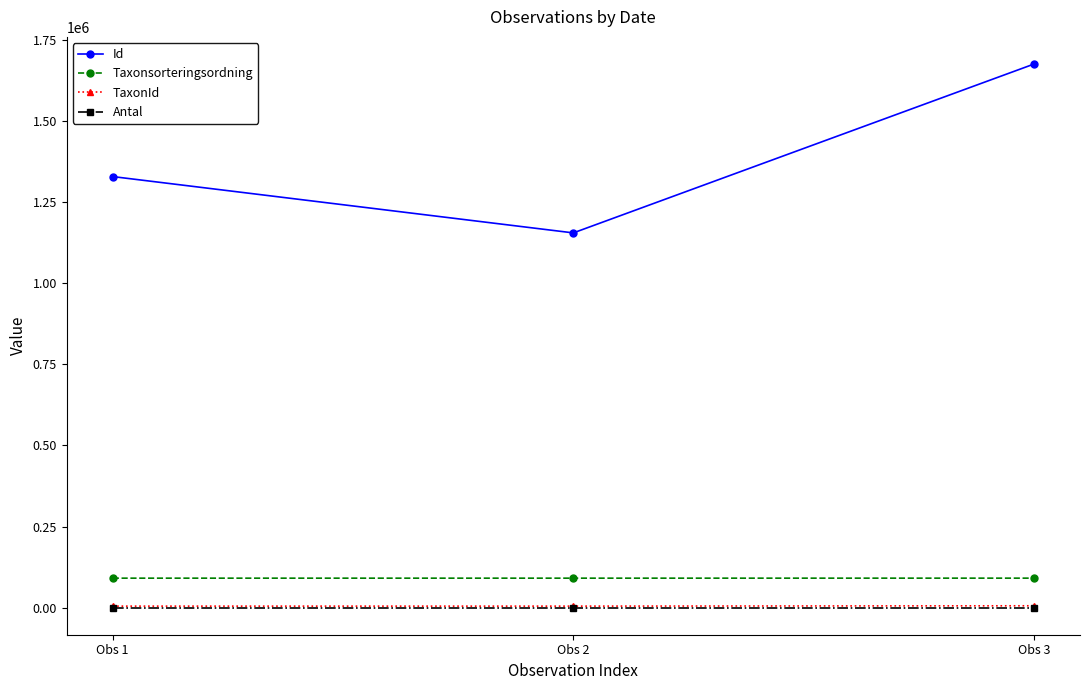

At how many categories does at least one series exceed 406029?

3